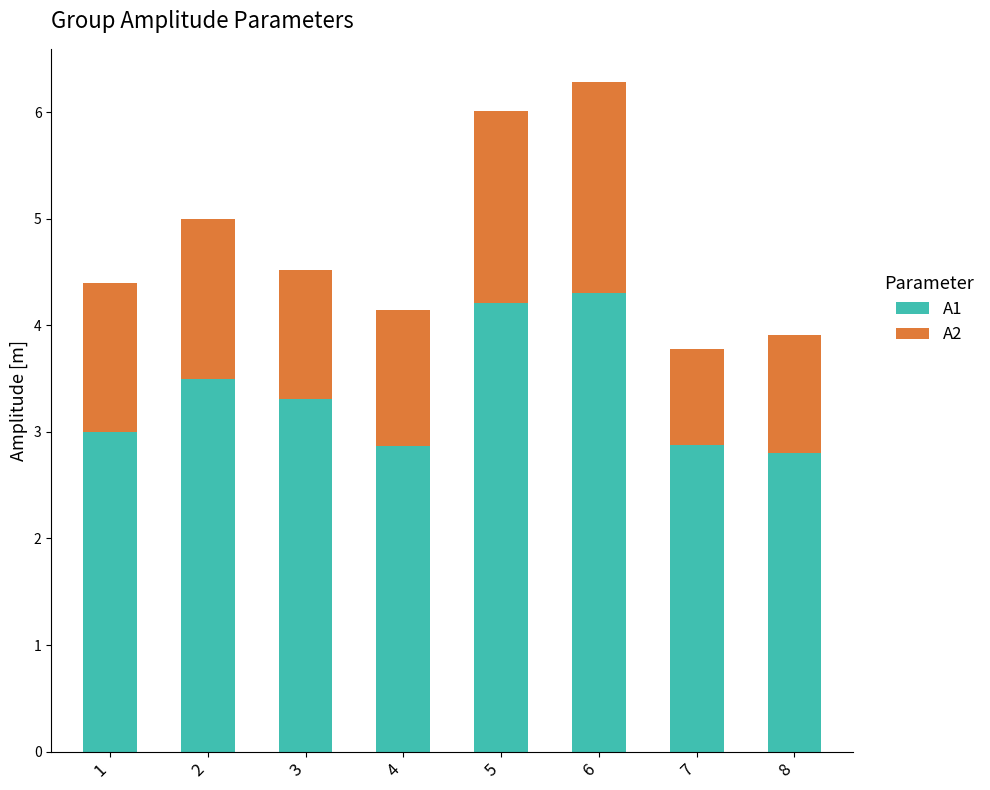

What is the minimum value for A1?

2.8